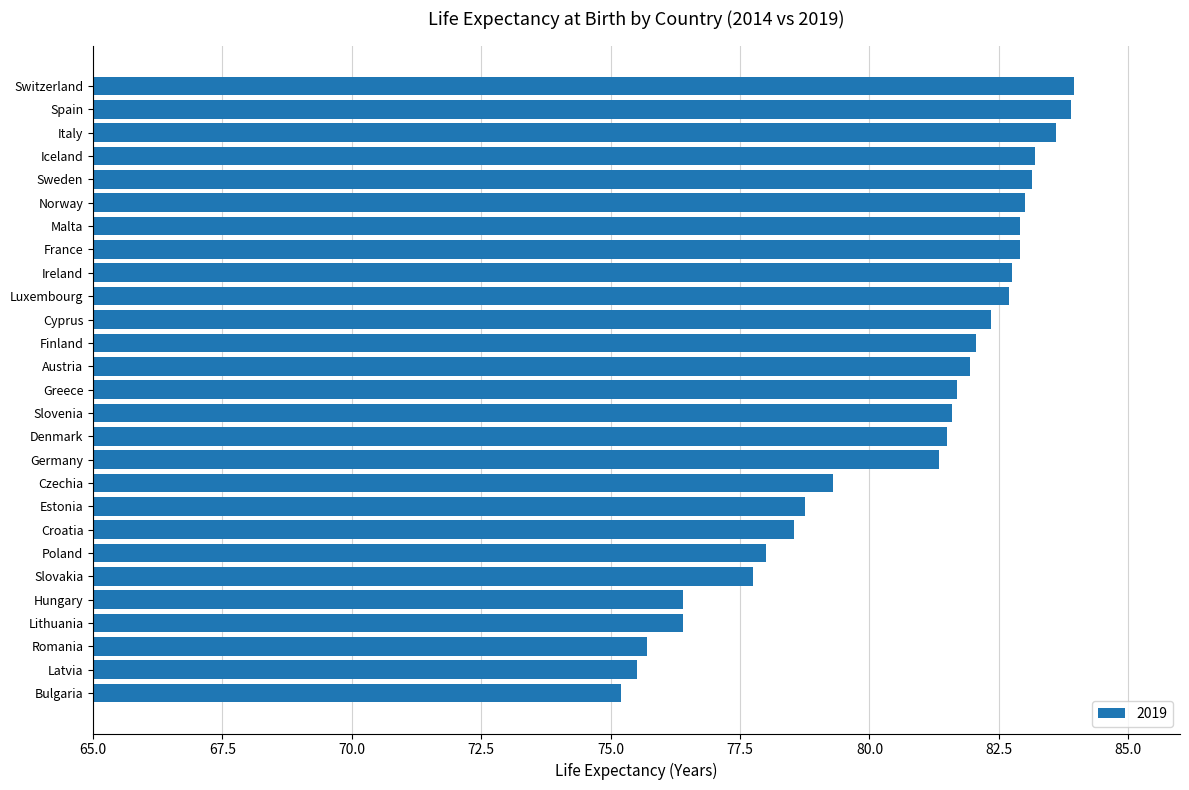

What is the minimum value shown in the chart?

75.2